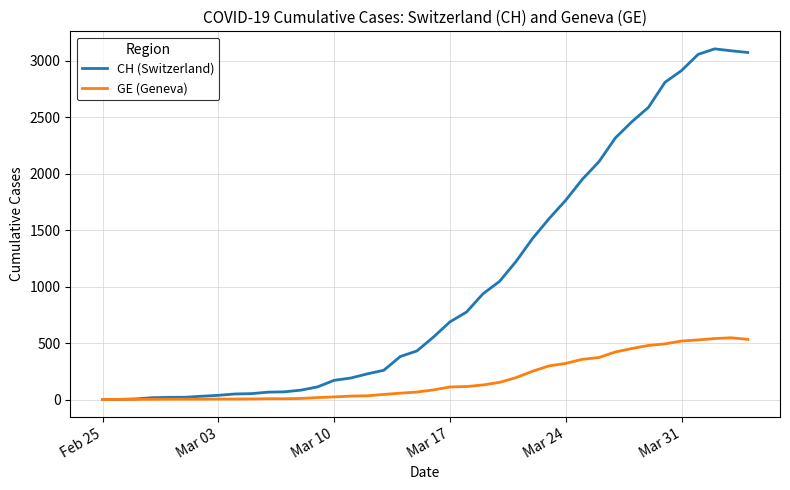

How many distinct data groups are displayed?

2